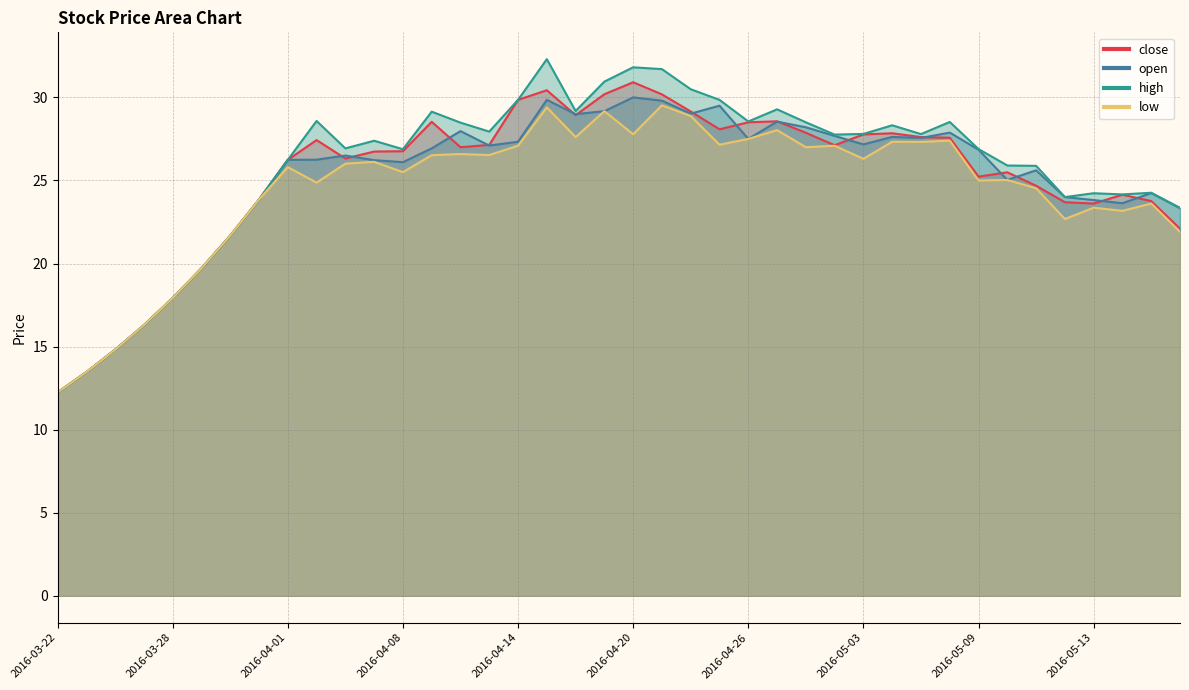

True or false: low has more than 1 interior local peaks.

True